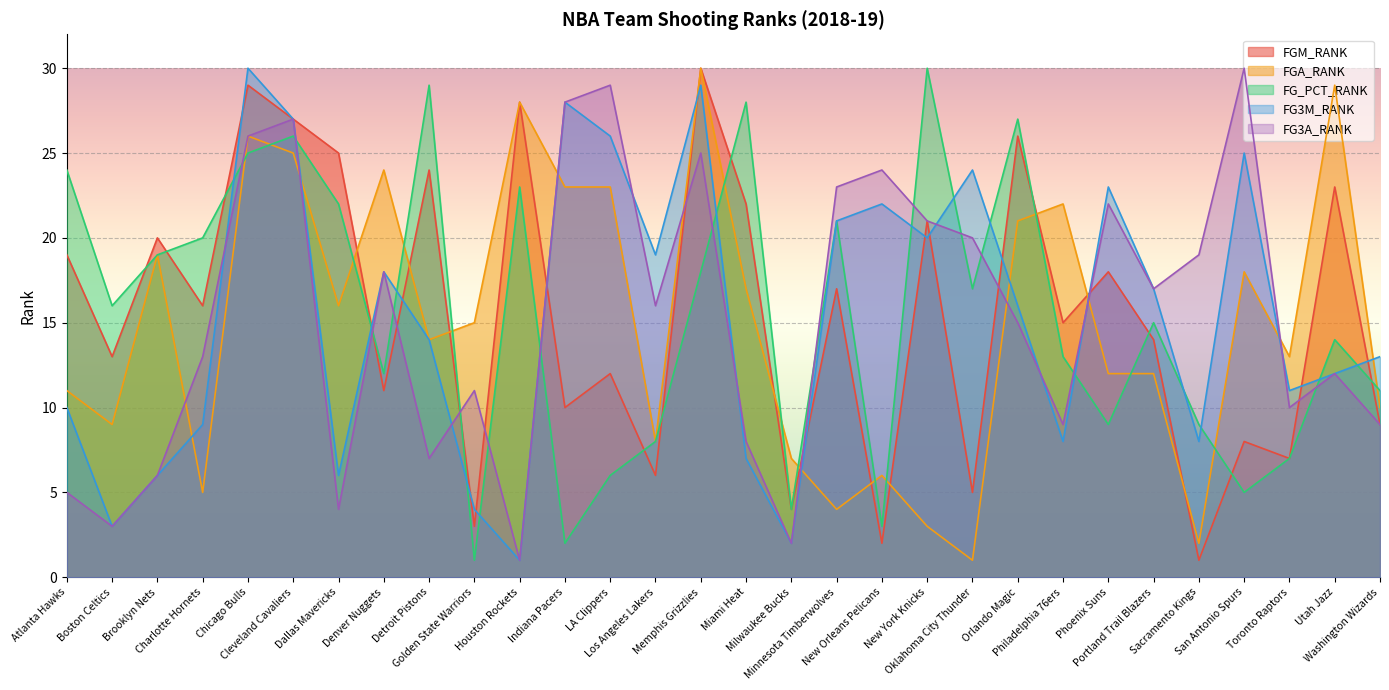

What is the total value across all series at Boston Celtics?

44